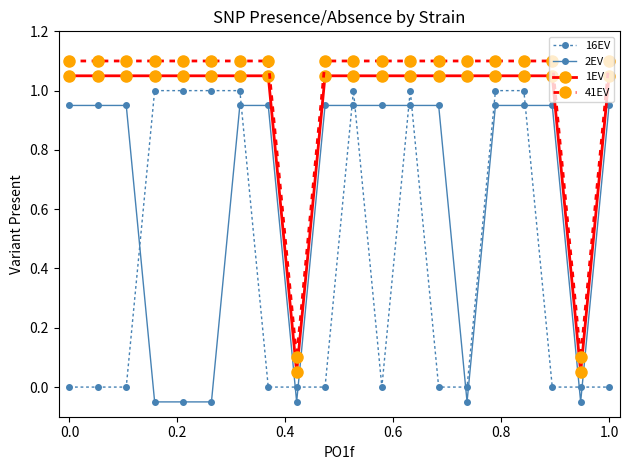

What is the value of the 16EV point at the 6th from the left?

1.0